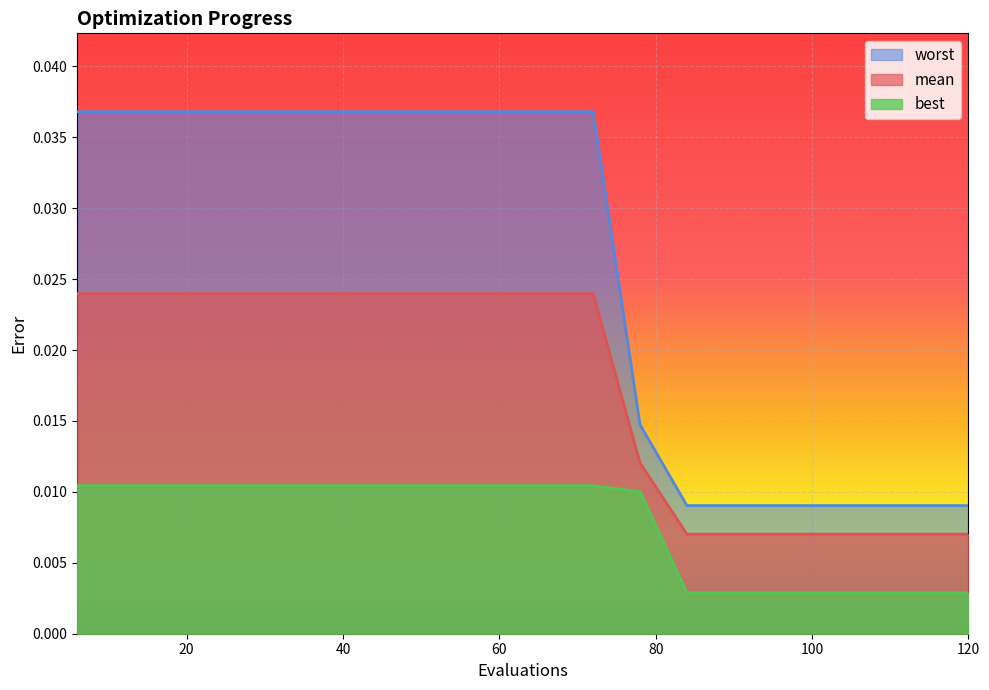

True or false: mean and worst intersect in this chart.

False